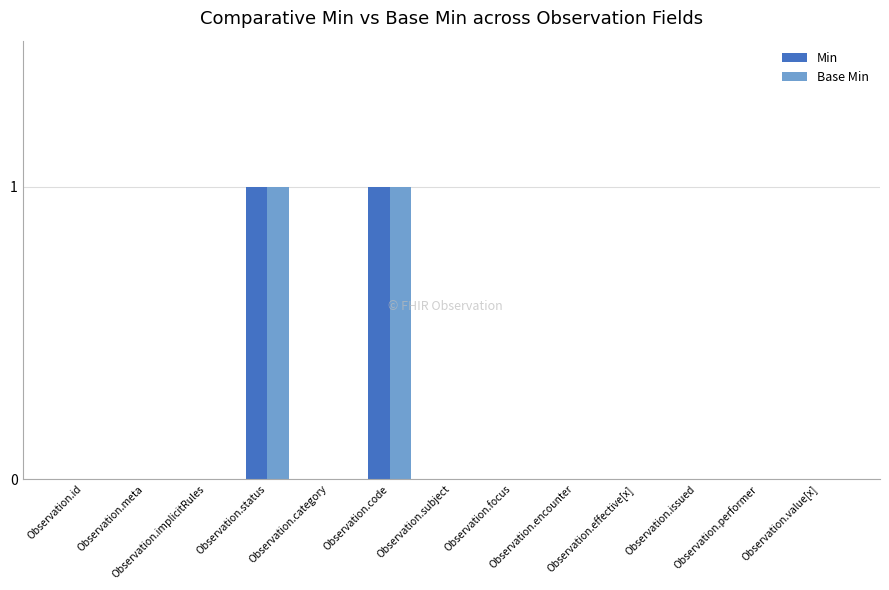

Is it true that Base Min equals -1 at Observation.effective[x]?

False